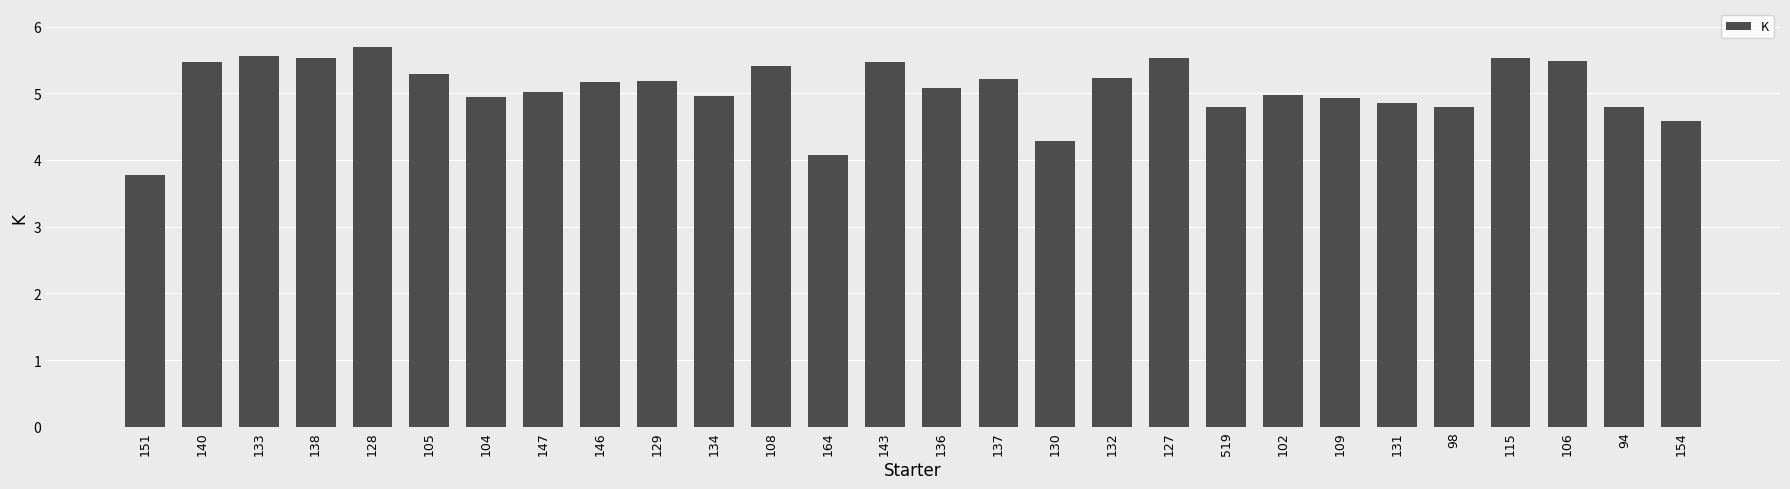

What is the sum of all values?

141.6